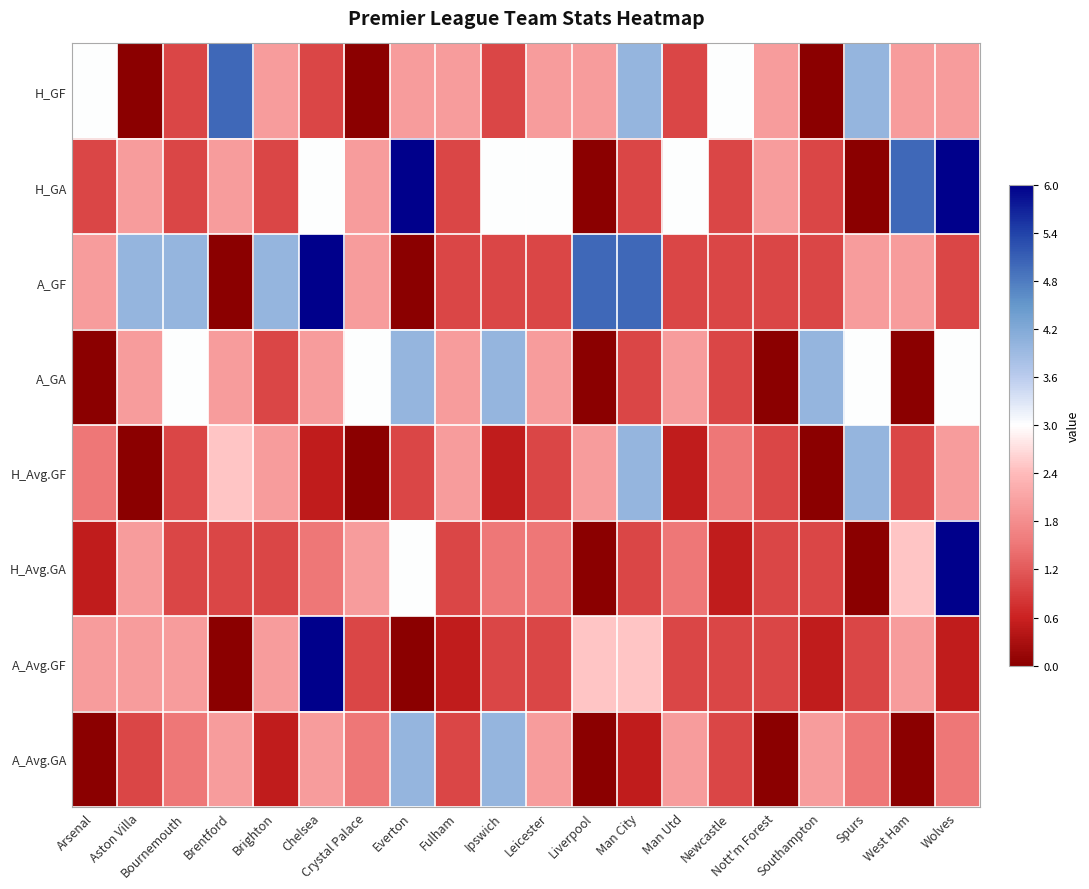

Reading left to right, what are all the values shown in this chart?

H_GF: Arsenal=0.0	Aston Villa=-1.0	Bournemouth=-0.7	Brentford=0.7	Brighton=-0.3	Chelsea=-0.7	Crystal Palace=-1.0	Everton=-0.3	Fulham=-0.3	Ipswich=-0.7	Leicester=-0.3	Liverpool=-0.3	Man City=0.3	Man Utd=-0.7	Newcastle=0.0	Nott'm Forest=-0.3	Southampton=-1.0	Spurs=0.3	West Ham=-0.3	Wolves=-0.3
H_GA: Arsenal=-0.7	Aston Villa=-0.3	Bournemouth=-0.7	Brentford=-0.3	Brighton=-0.7	Chelsea=0.0	Crystal Palace=-0.3	Everton=1.0	Fulham=-0.7	Ipswich=0.0	Leicester=0.0	Liverpool=-1.0	Man City=-0.7	Man Utd=0.0	Newcastle=-0.7	Nott'm Forest=-0.3	Southampton=-0.7	Spurs=-1.0	West Ham=0.7	Wolves=1.0
A_GF: Arsenal=-0.3	Aston Villa=0.3	Bournemouth=0.3	Brentford=-1.0	Brighton=0.3	Chelsea=1.0	Crystal Palace=-0.3	Everton=-1.0	Fulham=-0.7	Ipswich=-0.7	Leicester=-0.7	Liverpool=0.7	Man City=0.7	Man Utd=-0.7	Newcastle=-0.7	Nott'm Forest=-0.7	Southampton=-0.7	Spurs=-0.3	West Ham=-0.3	Wolves=-0.7
A_GA: Arsenal=-1.0	Aston Villa=-0.3	Bournemouth=0.0	Brentford=-0.3	Brighton=-0.7	Chelsea=-0.3	Crystal Palace=0.0	Everton=0.3	Fulham=-0.3	Ipswich=0.3	Leicester=-0.3	Liverpool=-1.0	Man City=-0.7	Man Utd=-0.3	Newcastle=-0.7	Nott'm Forest=-1.0	Southampton=0.3	Spurs=0.0	West Ham=-1.0	Wolves=0.0
H_Avg.GF: Arsenal=-0.5	Aston Villa=-1.0	Bournemouth=-0.7	Brentford=-0.2	Brighton=-0.3	Chelsea=-0.8	Crystal Palace=-1.0	Everton=-0.7	Fulham=-0.3	Ipswich=-0.8	Leicester=-0.7	Liverpool=-0.3	Man City=0.3	Man Utd=-0.8	Newcastle=-0.5	Nott'm Forest=-0.7	Southampton=-1.0	Spurs=0.3	West Ham=-0.7	Wolves=-0.3
H_Avg.GA: Arsenal=-0.8	Aston Villa=-0.3	Bournemouth=-0.7	Brentford=-0.7	Brighton=-0.7	Chelsea=-0.5	Crystal Palace=-0.3	Everton=0.0	Fulham=-0.7	Ipswich=-0.5	Leicester=-0.5	Liverpool=-1.0	Man City=-0.7	Man Utd=-0.5	Newcastle=-0.8	Nott'm Forest=-0.7	Southampton=-0.7	Spurs=-1.0	West Ham=-0.2	Wolves=1.0
A_Avg.GF: Arsenal=-0.3	Aston Villa=-0.3	Bournemouth=-0.3	Brentford=-1.0	Brighton=-0.3	Chelsea=1.0	Crystal Palace=-0.7	Everton=-1.0	Fulham=-0.8	Ipswich=-0.7	Leicester=-0.7	Liverpool=-0.2	Man City=-0.2	Man Utd=-0.7	Newcastle=-0.7	Nott'm Forest=-0.7	Southampton=-0.8	Spurs=-0.7	West Ham=-0.3	Wolves=-0.8
A_Avg.GA: Arsenal=-1.0	Aston Villa=-0.7	Bournemouth=-0.5	Brentford=-0.3	Brighton=-0.8	Chelsea=-0.3	Crystal Palace=-0.5	Everton=0.3	Fulham=-0.7	Ipswich=0.3	Leicester=-0.3	Liverpool=-1.0	Man City=-0.8	Man Utd=-0.3	Newcastle=-0.7	Nott'm Forest=-1.0	Southampton=-0.3	Spurs=-0.5	West Ham=-1.0	Wolves=-0.5